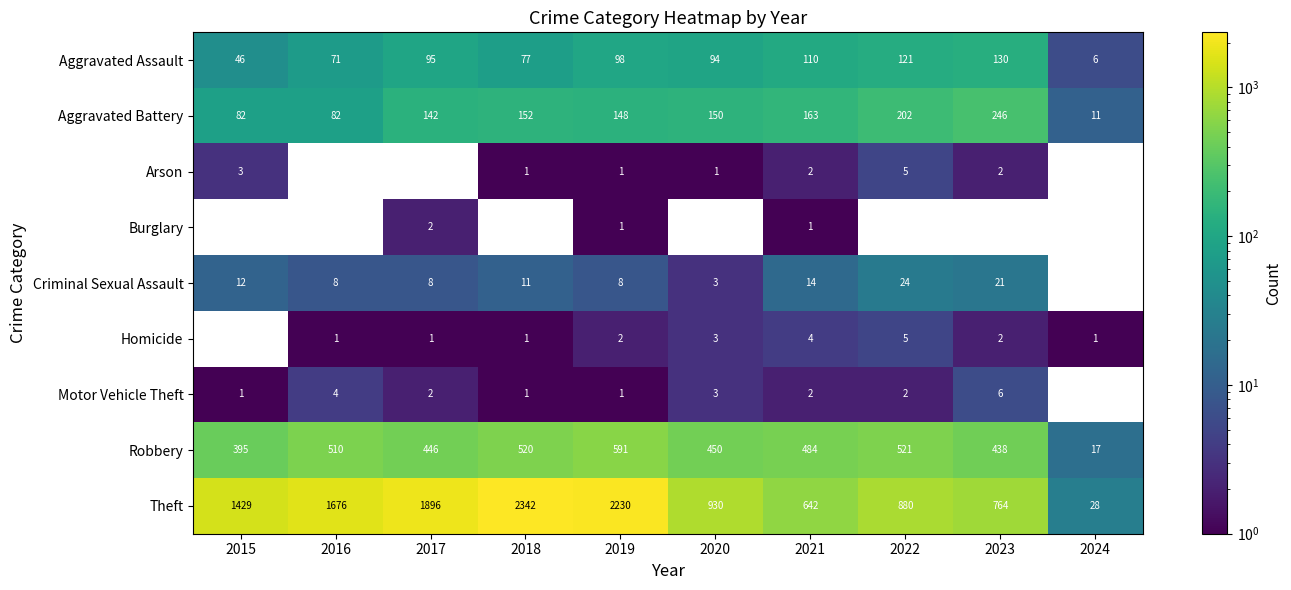

Is the value of Robbery at 2019 greater than the value of Motor Vehicle Theft at 2016?

Yes